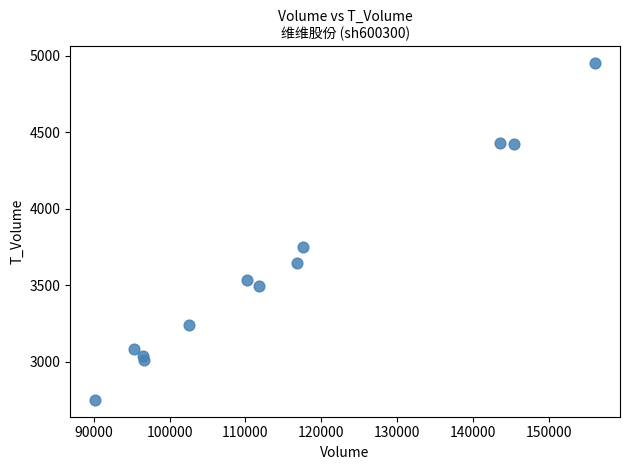

What Y value in the scatter plot is closest to 3852?

3748